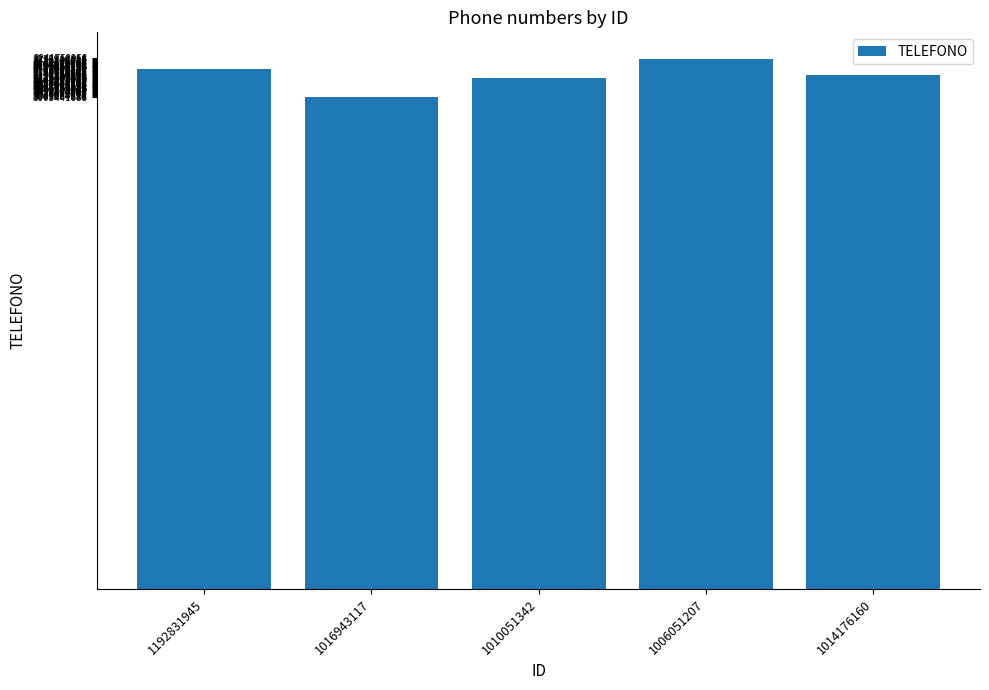

Approximately how many times larger is the value at 1016943117 compared to 1006051207?

0.9